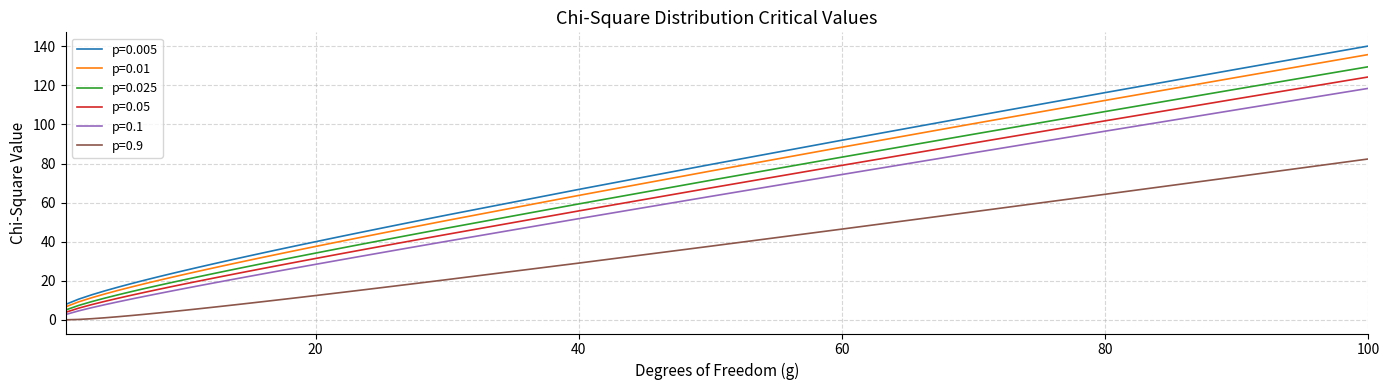

What is the highest value of the p=0.9 series?

82.4